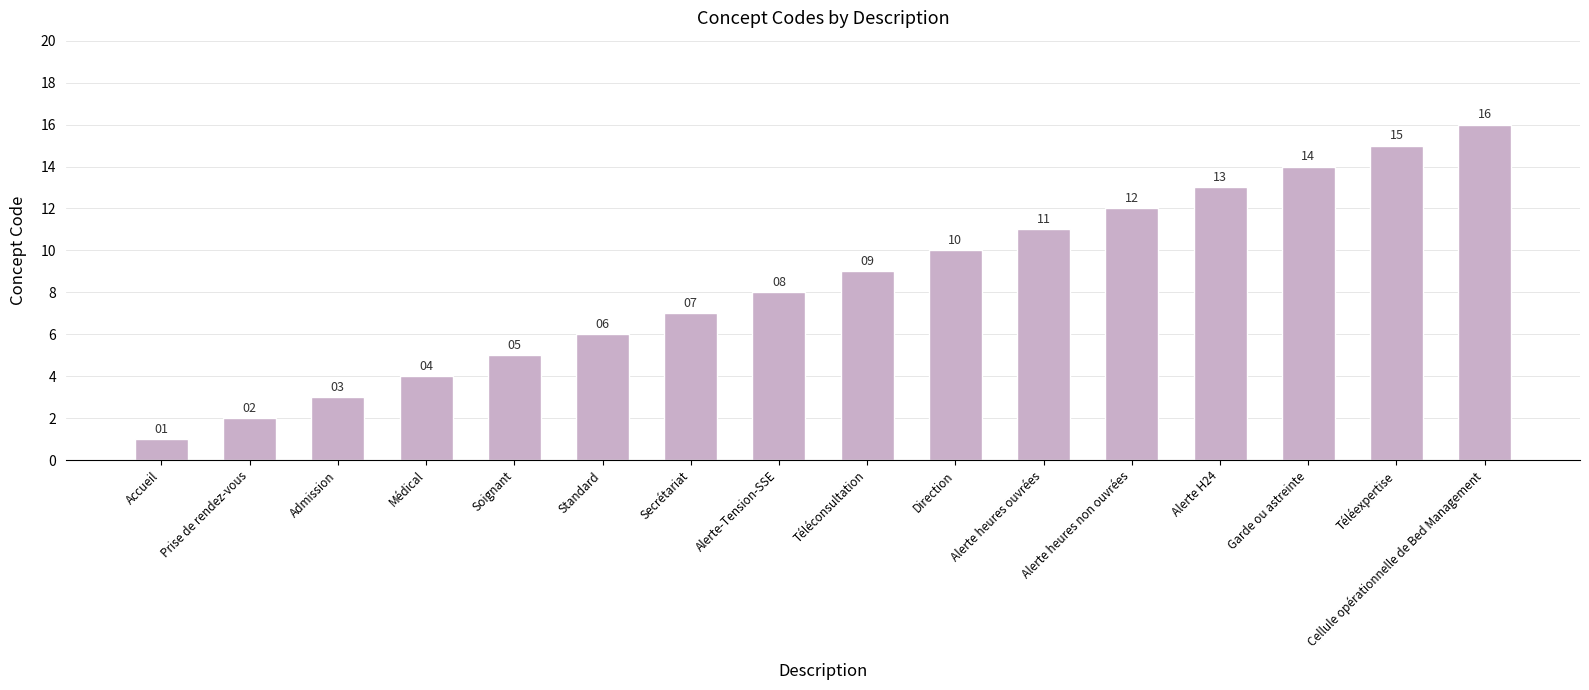

What is the change in value from Soignant to Standard?

+1